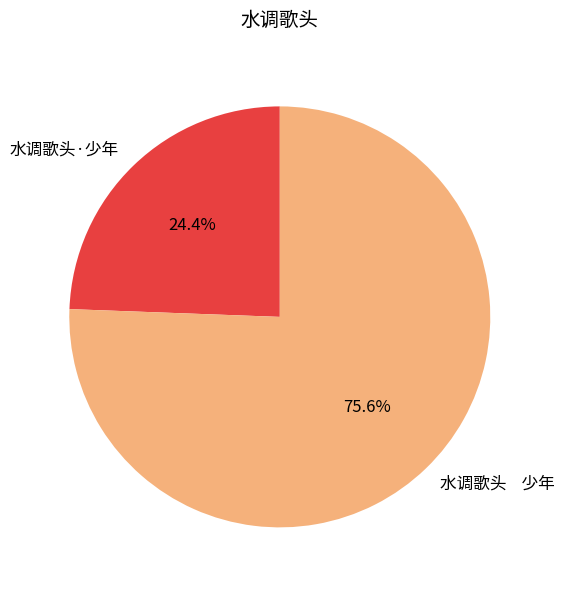

Approximately how many times larger is the value at 水调歌头·少年 compared to 水调歌头 少年?

0.3